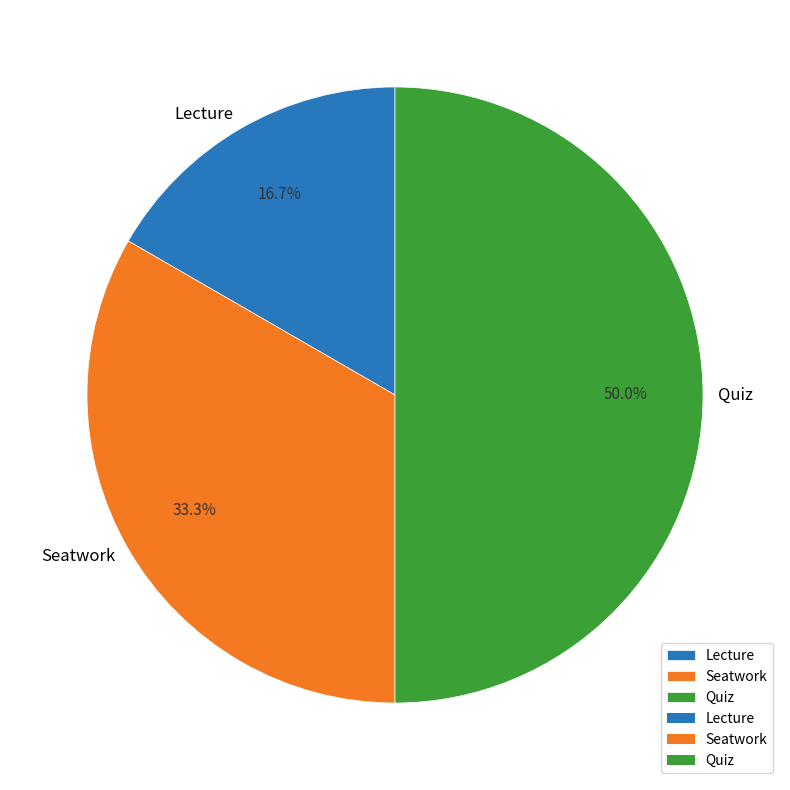

What is the ratio of the value at Lecture to the value at Seatwork?

0.5